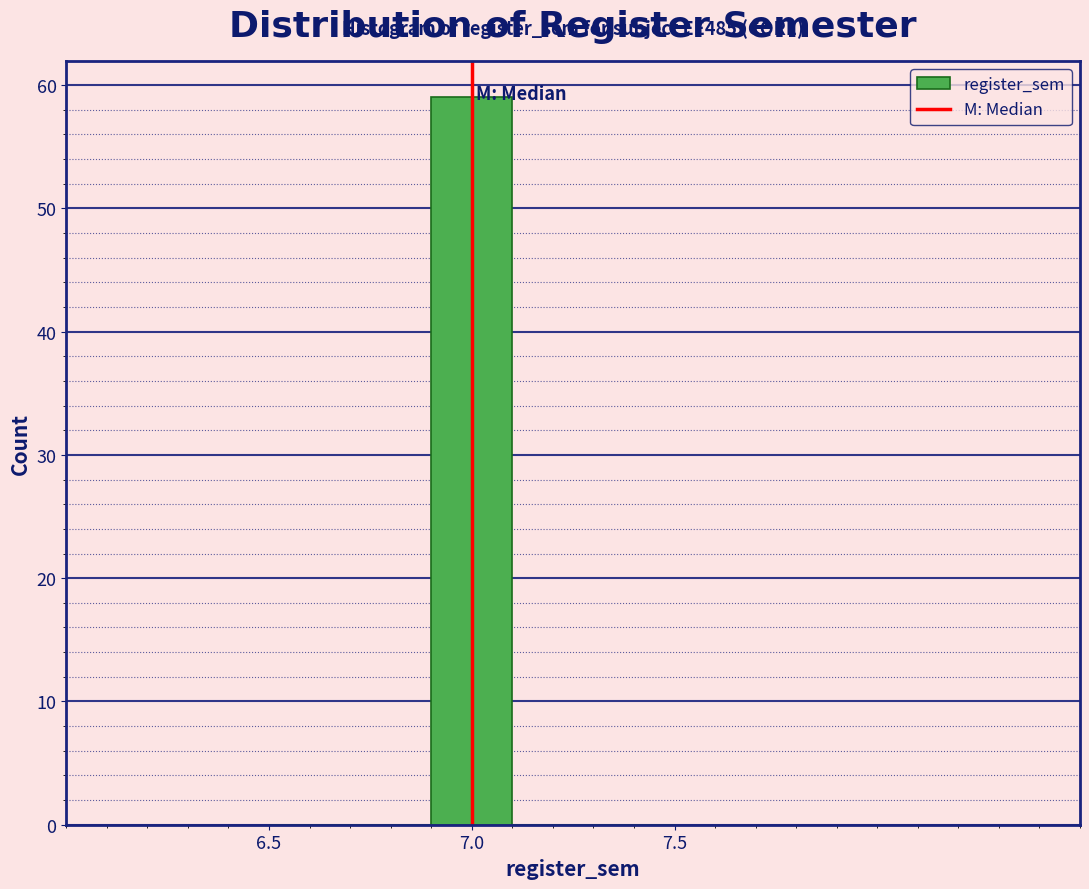

Which range on the x-axis has the tallest bar?

6.9 to 7.1